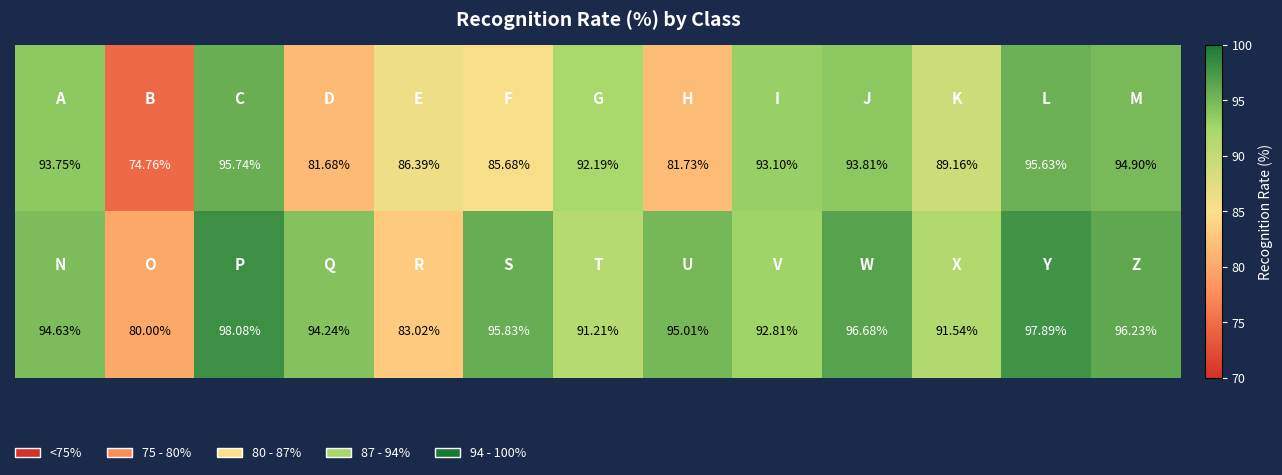

How many series are shown in this chart?

2